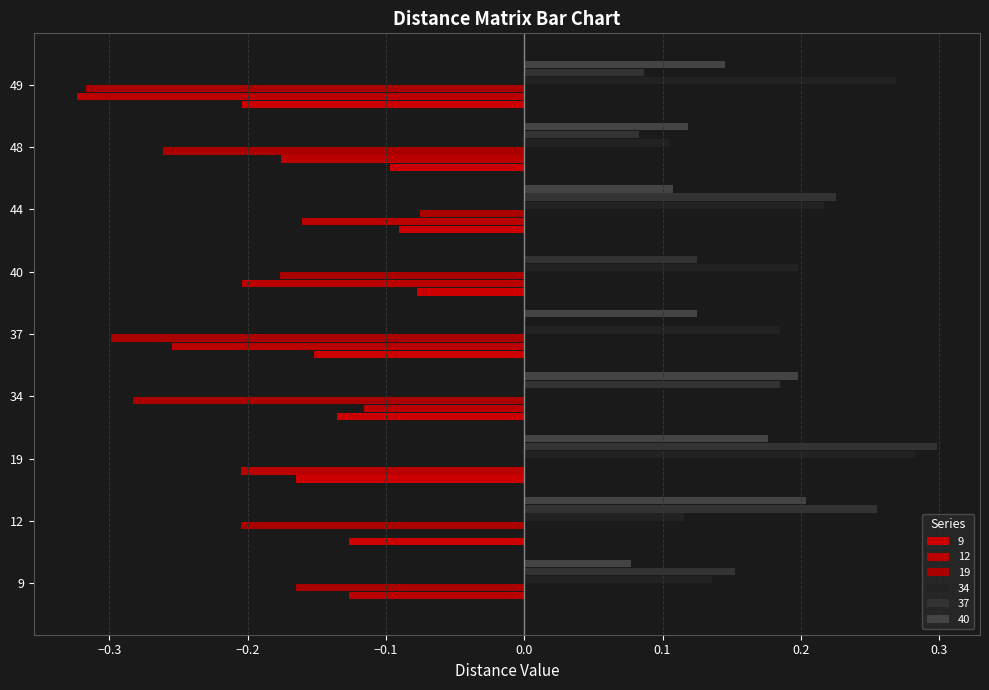

What is the spread (max minus min) of values at 49?

0.6